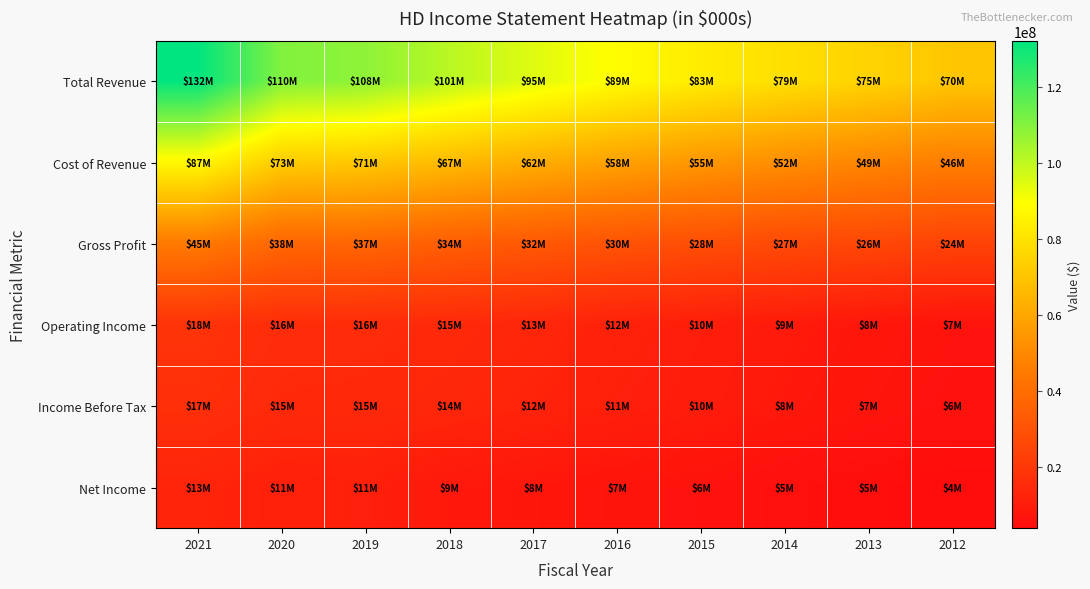

How many series are shown in this chart?

6